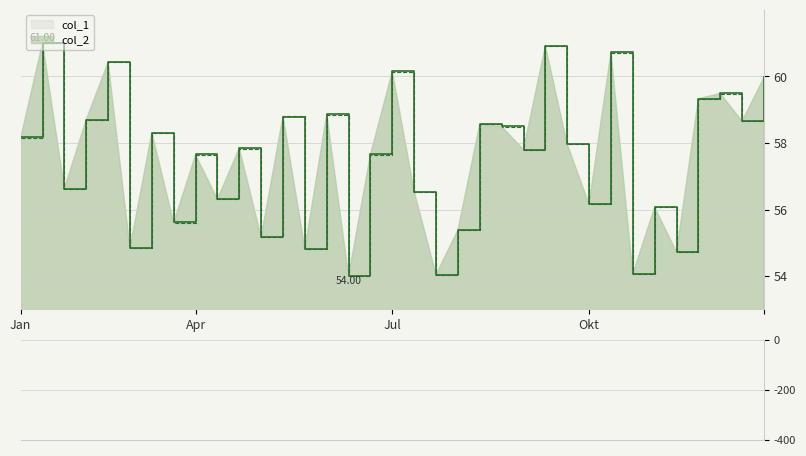

Where does the col_2 series first go above 57?

Jan